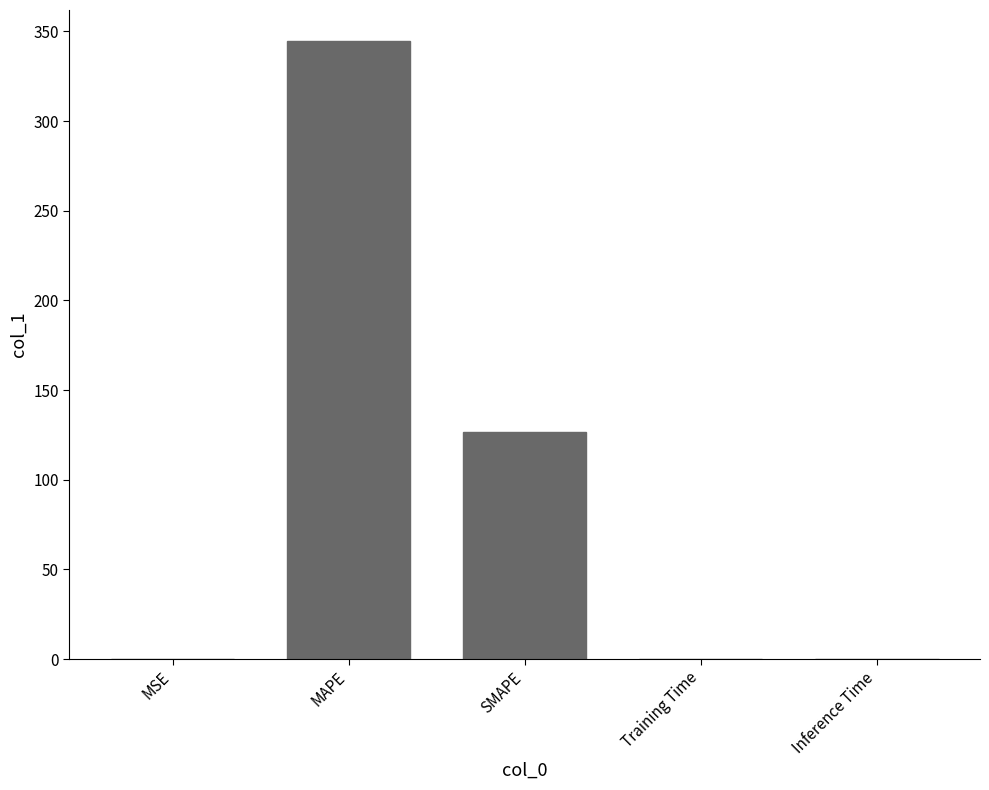

At which label is the value closest to 172?

SMAPE